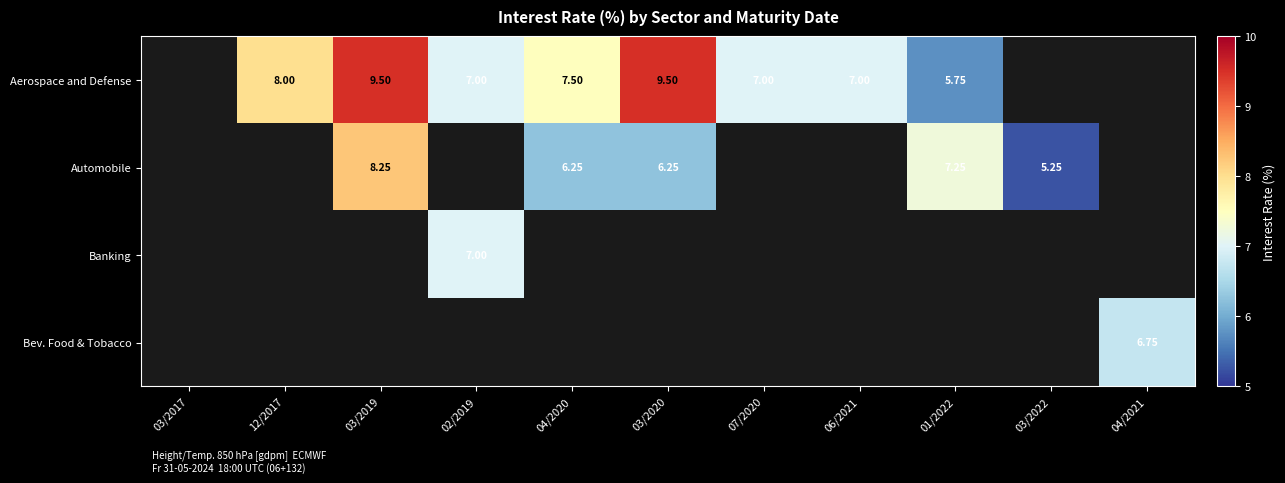

How many values in Banking are above zero?

1